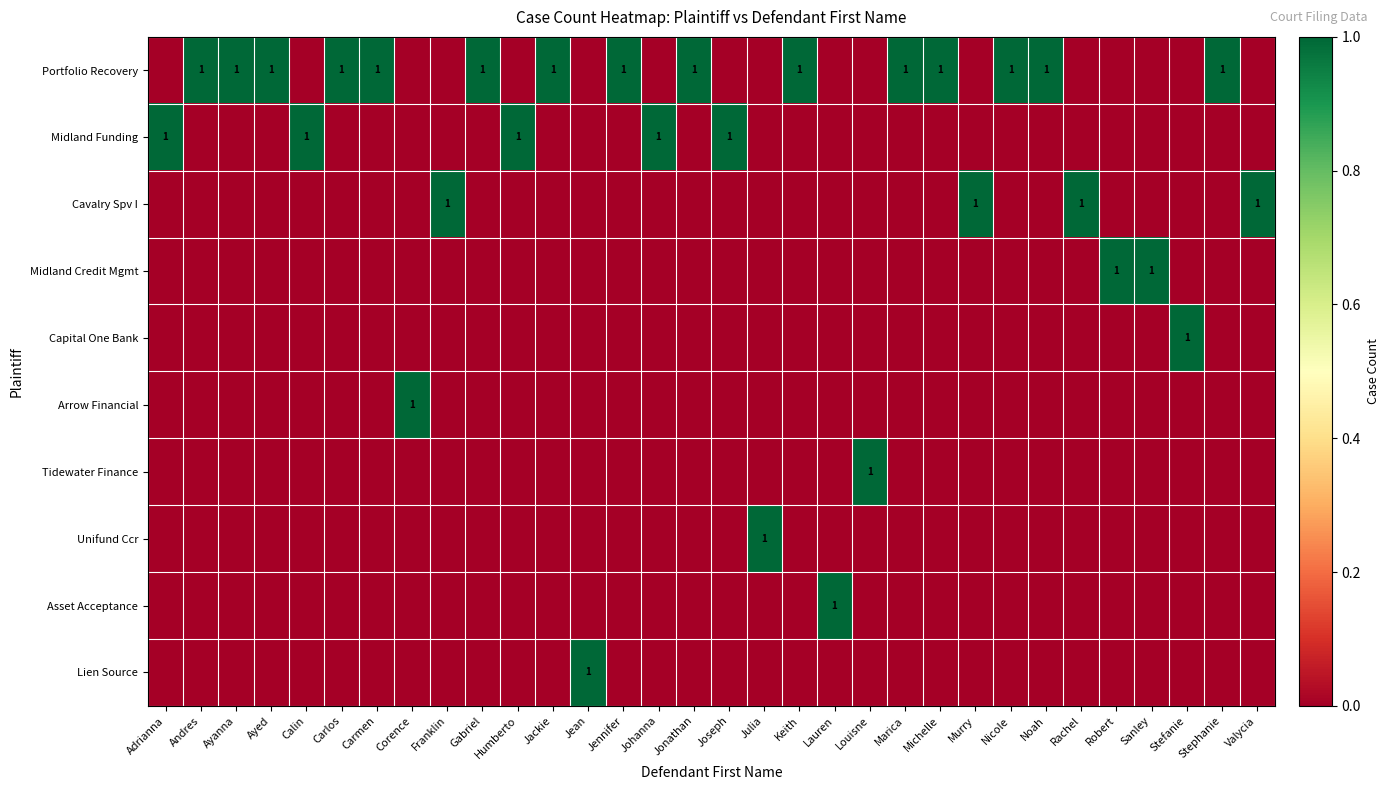

Which category has the lowest value across all series?

Adrianna